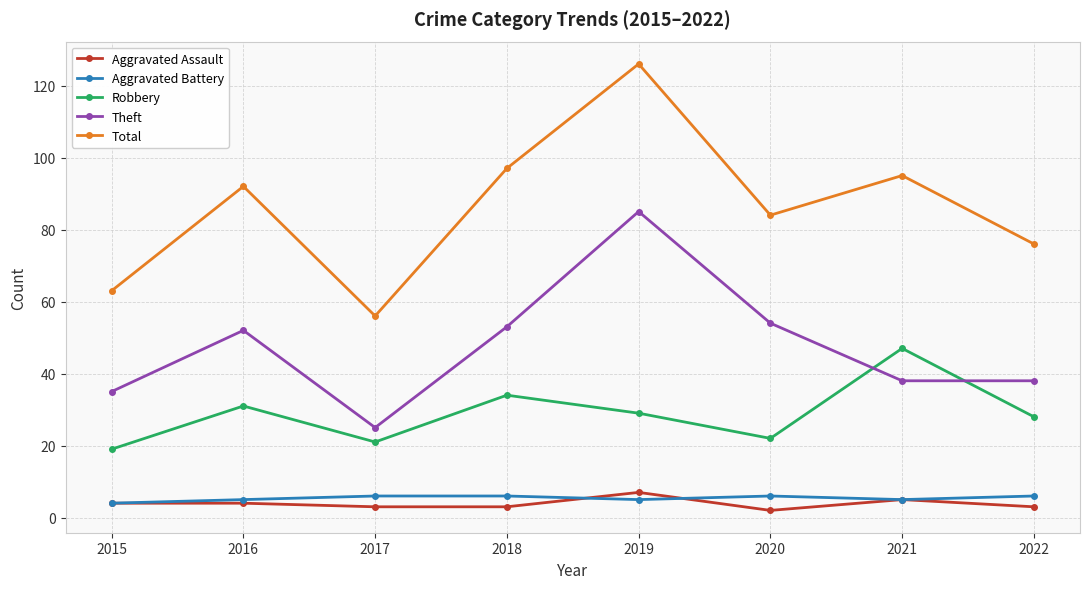

In Theft, how many points are higher than both neighbors (excluding endpoints)?

2